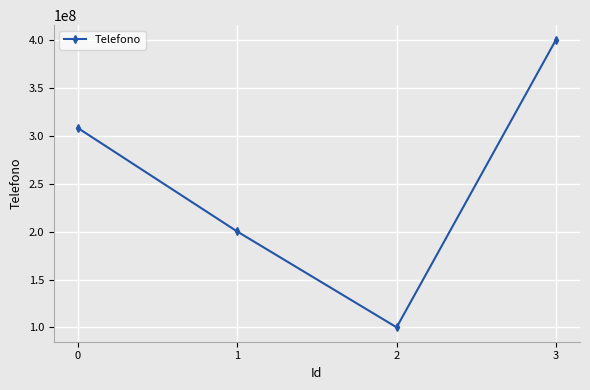

The chart shows a value of 400676004 at 3. True or false?

True